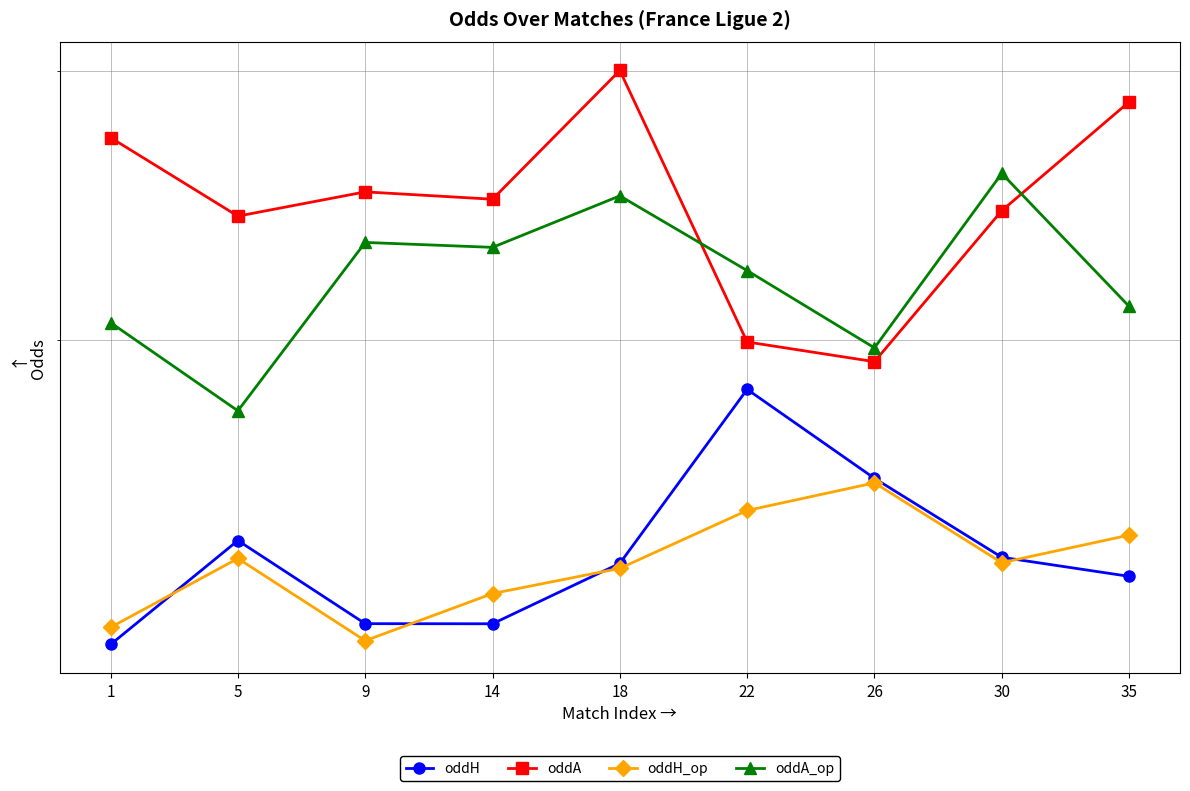

True or false: oddA and oddH intersect in this chart.

False